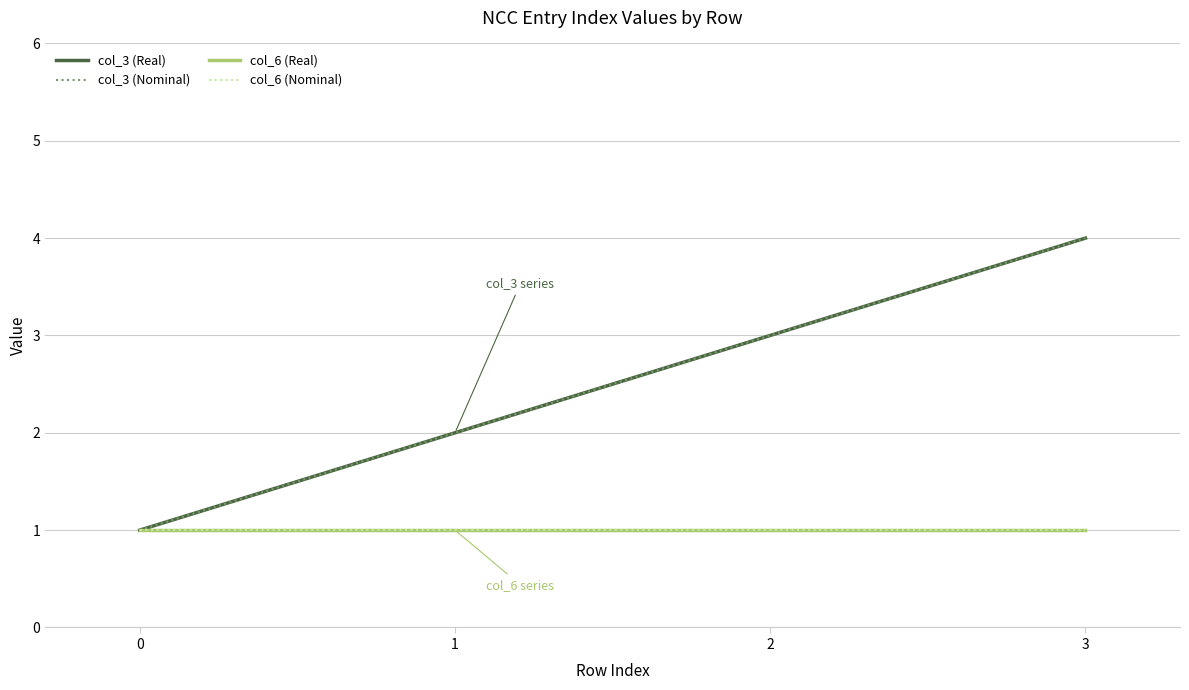

Does the chart display data point markers on the line(s)?

No